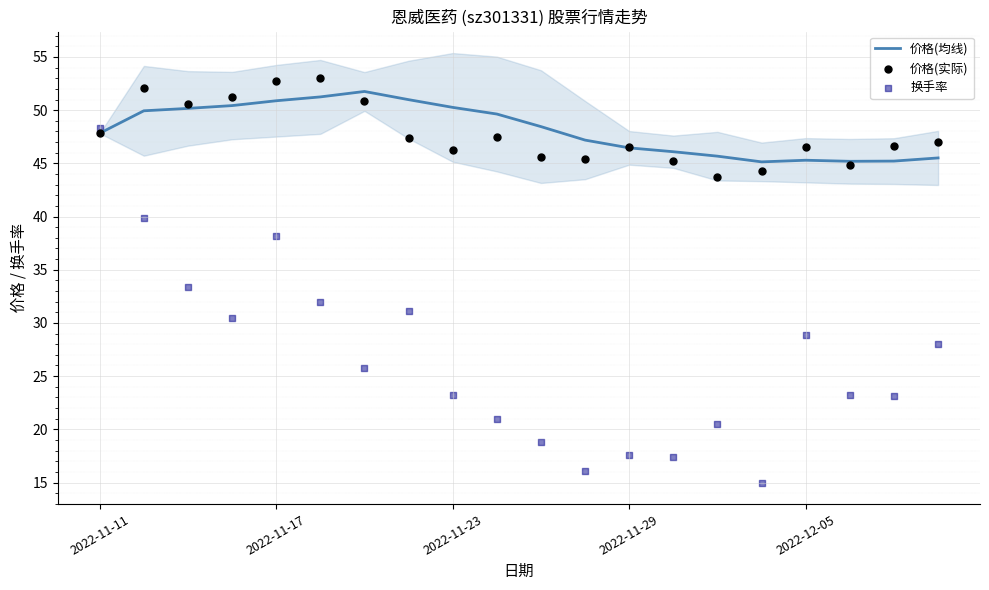

What is the lowest value of the 价格(均线) series?

45.1